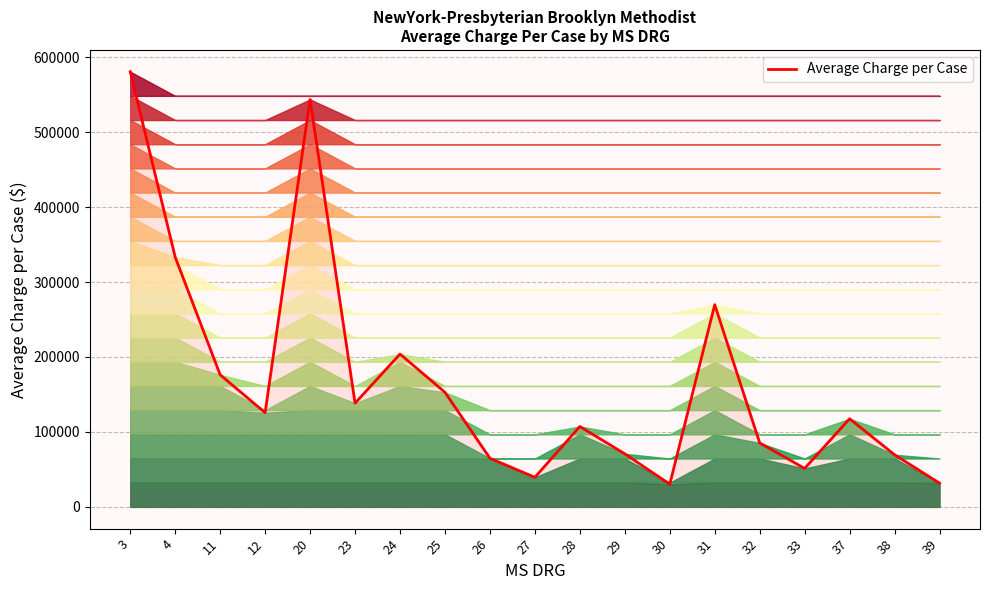

What is the change in value from 3 to 24?

-376712.4